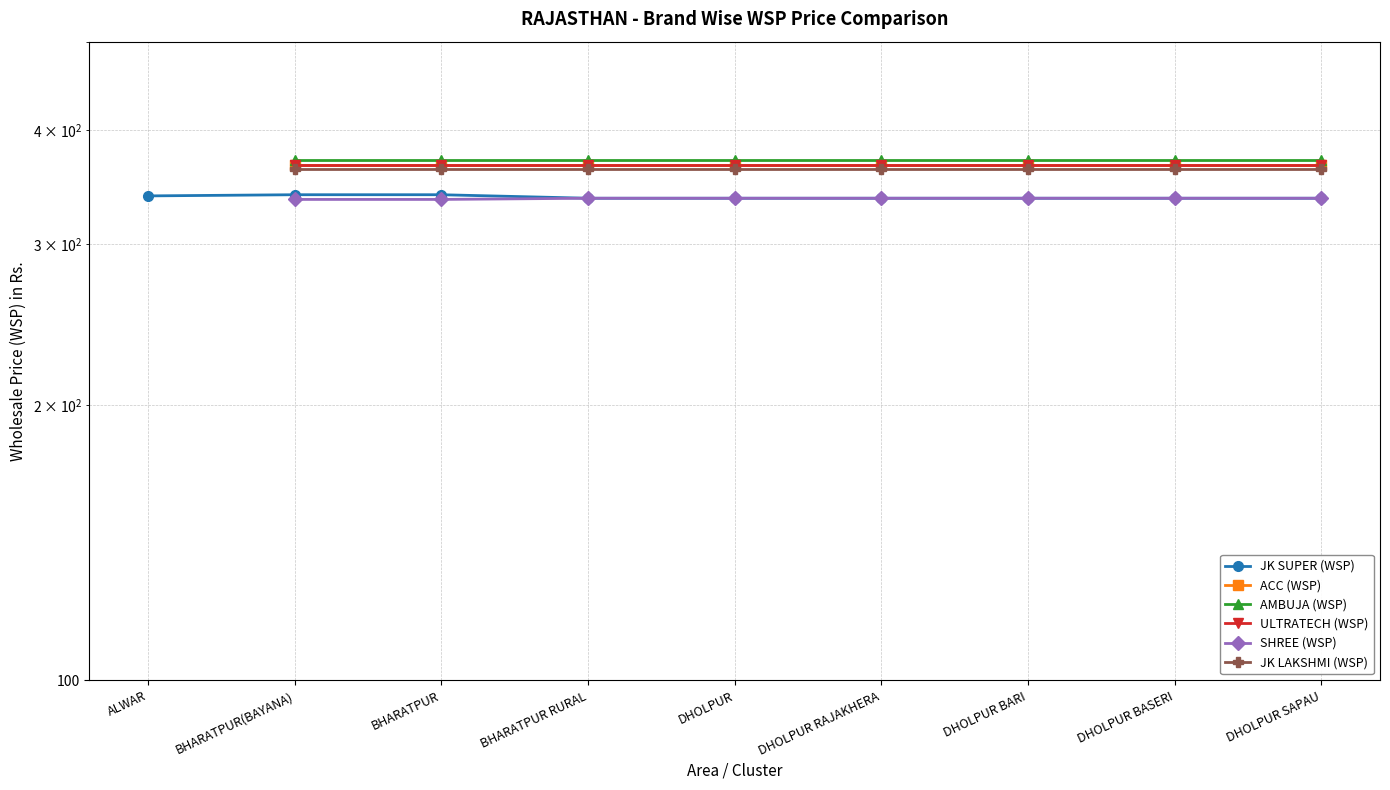

The value of ACC (WSP) at DHOLPUR RAJAKHERA is 655.2. True or false?

False